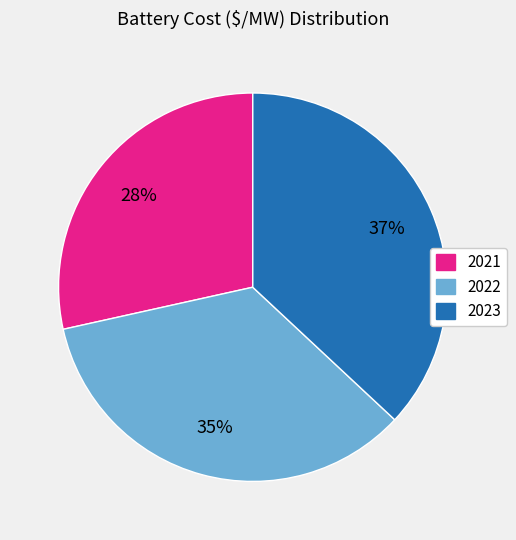

Which slice is the largest?

2023